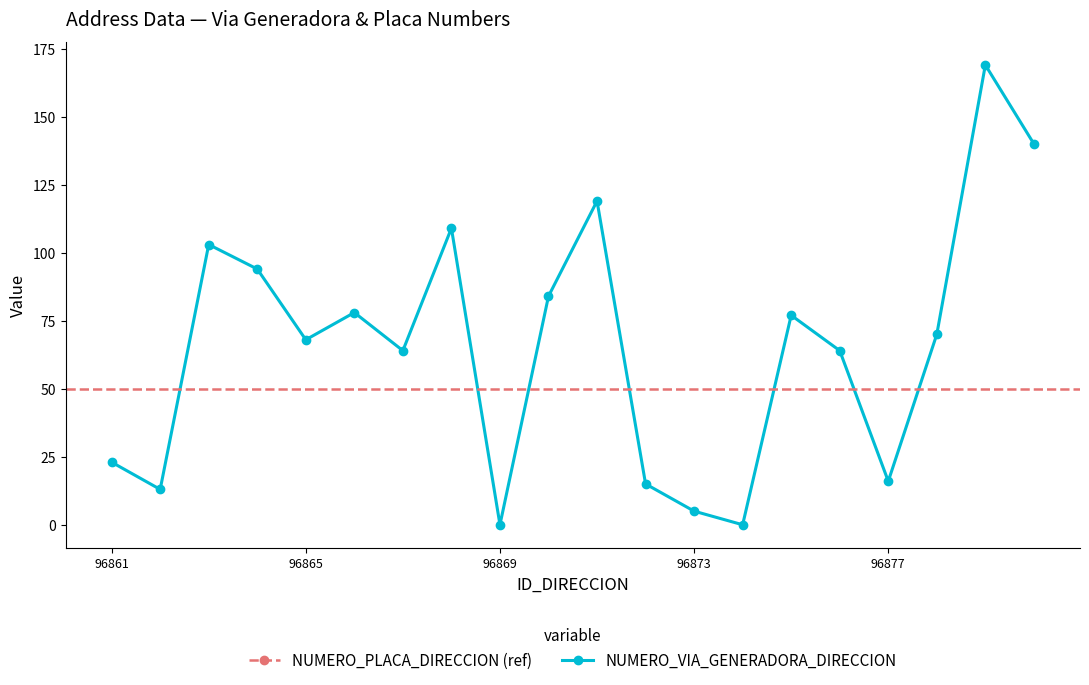

True or false: NUMERO_VIA_GENERADORA_DIRECCION has a value of 2 at 96873.

False